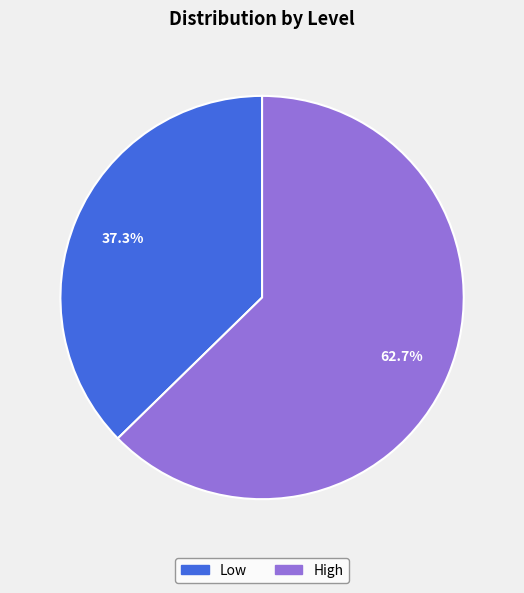

True or false: Low accounts for 37% of the total.

True